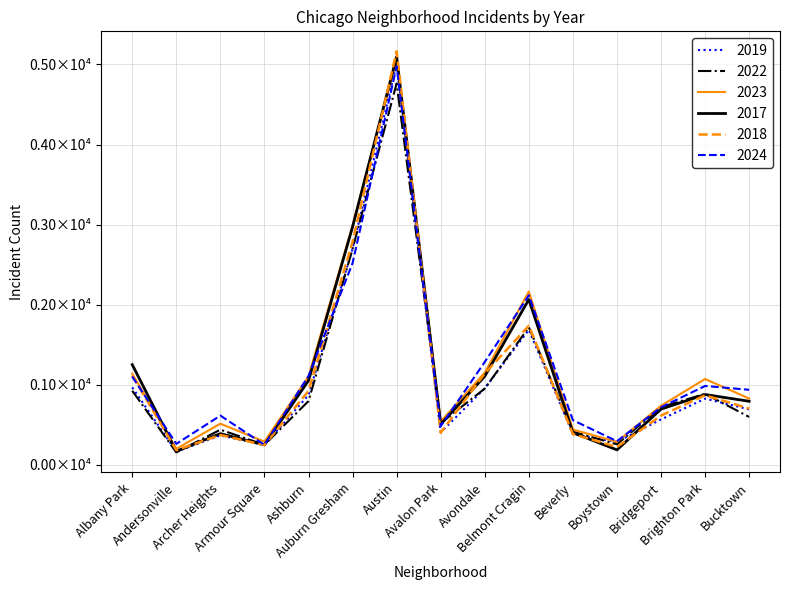

Where do 2024 and 2023 first cross each other?

Albany Park and Andersonville